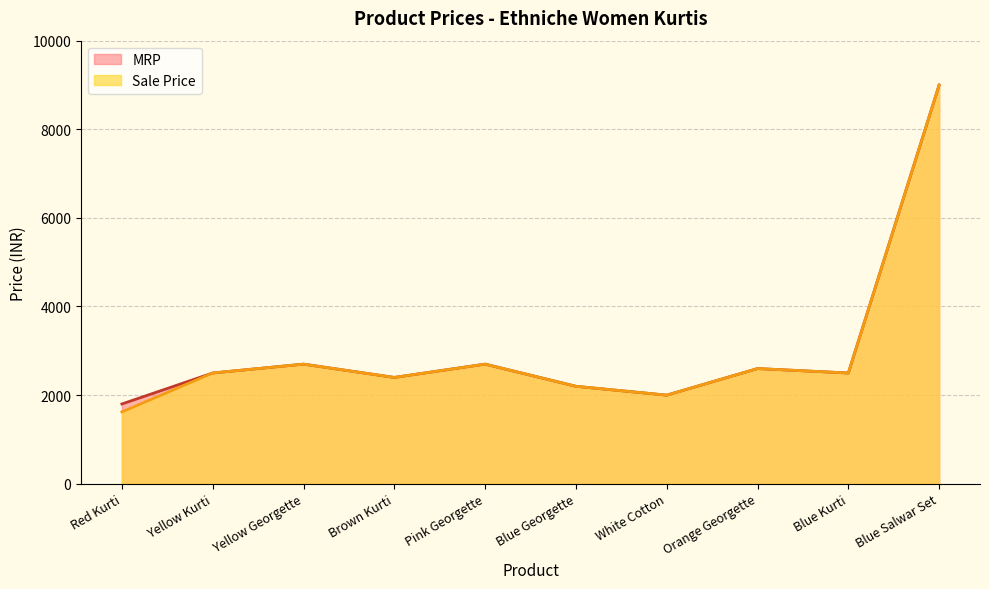

The Sale Price series shows 1812 at Pink Georgette. True or false?

False